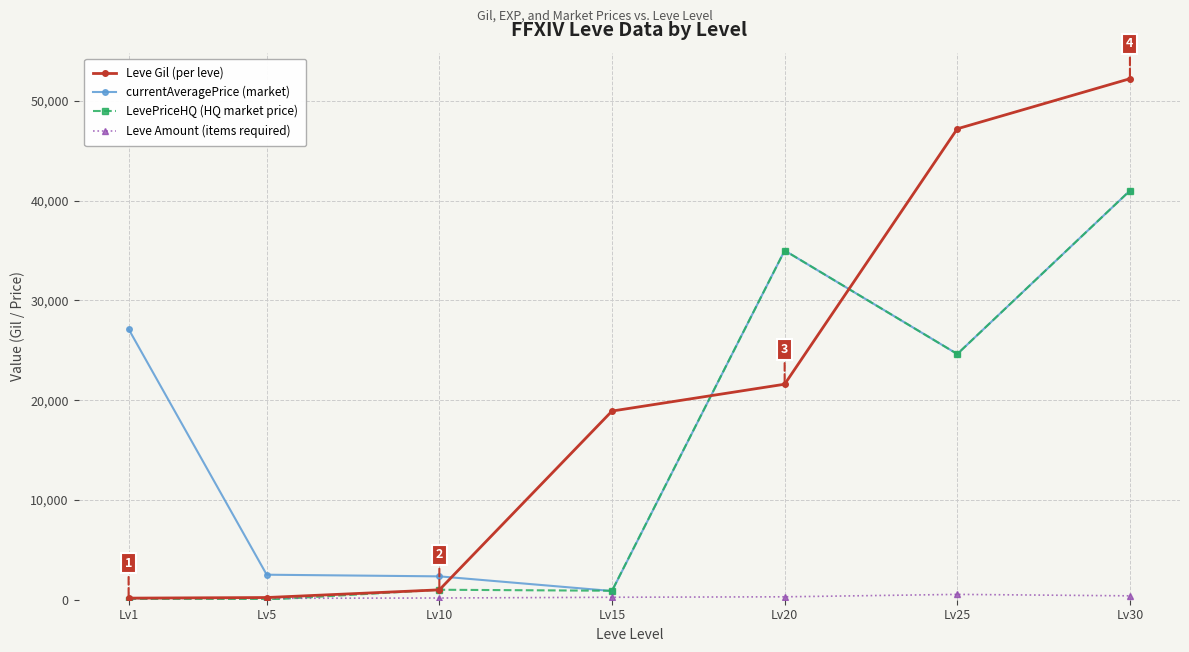

Between Lv10 and Lv30, which series saw the biggest shift?

Leve Gil (per leve)